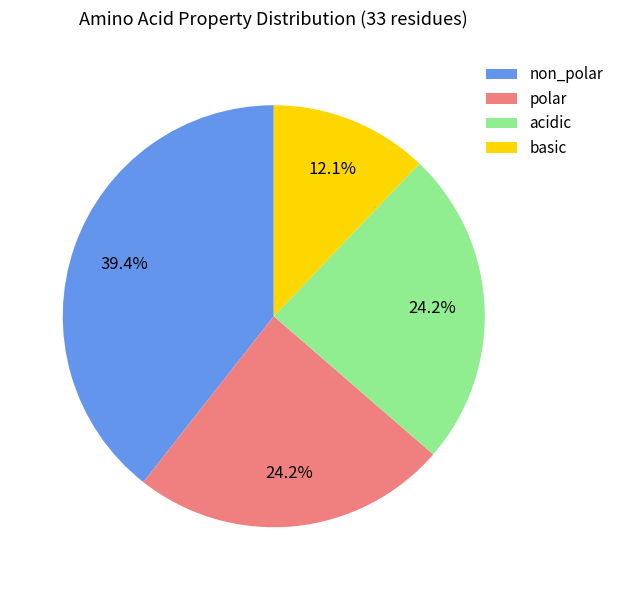

How many segments does this pie chart have?

4